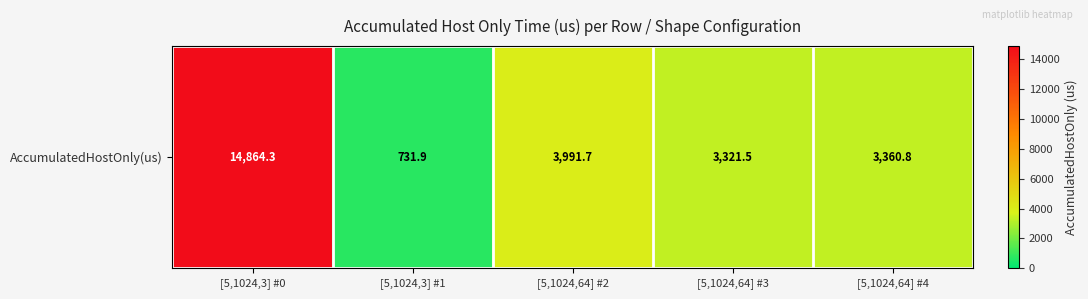

Reading left to right, transcribe all the data shown in this chart.

[5,1024,3] #0=14864.3	[5,1024,3] #1=731.9	[5,1024,64] #2=3991.7	[5,1024,64] #3=3321.5	[5,1024,64] #4=3360.8